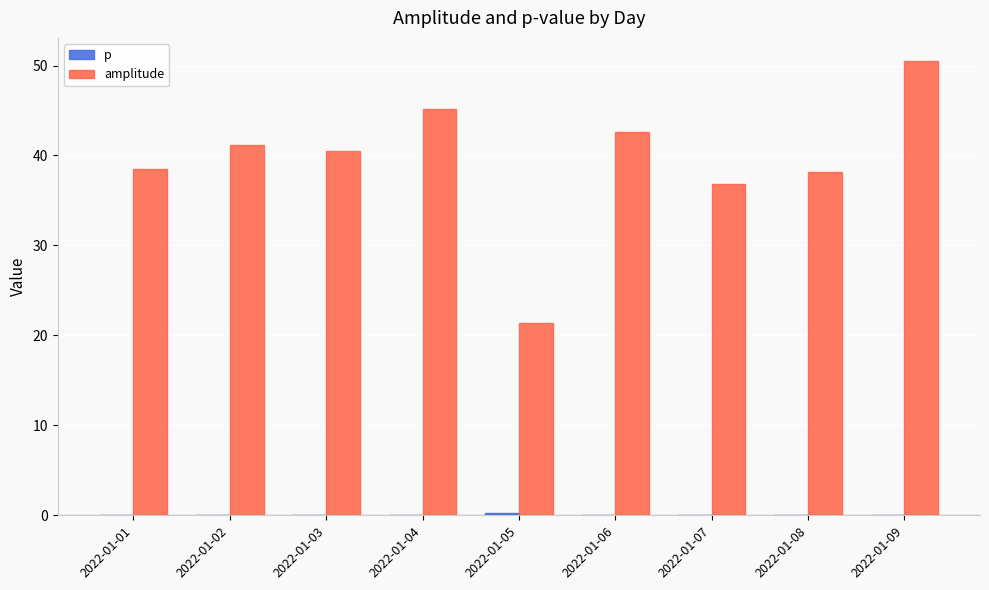

At which category is the sum across all series the highest?

2022-01-09